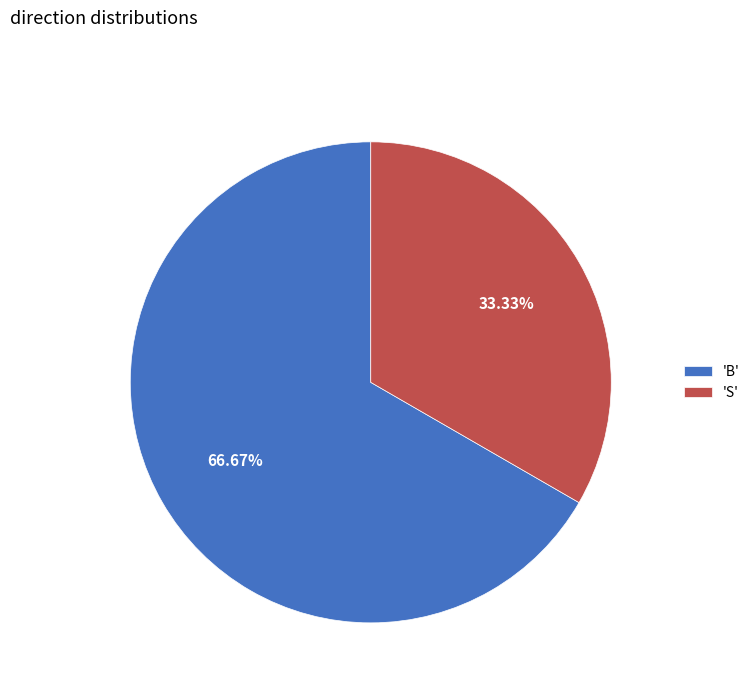

Rank the categories by value from lowest to highest.

'S', 'B'